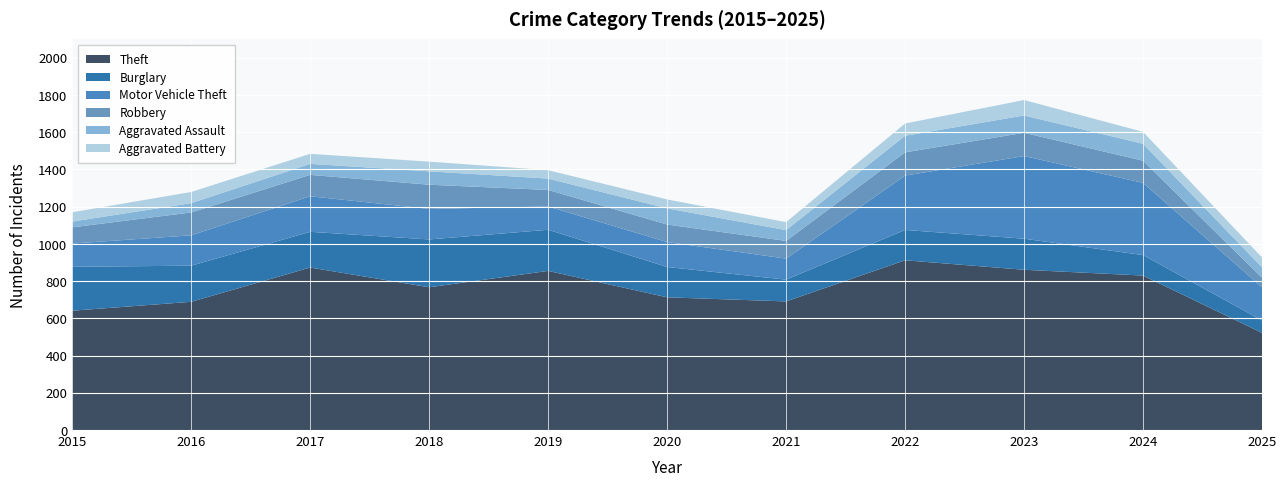

Reading right to left, list all the values displayed in this chart.

Theft: 522	830	861	912	691	713	855	767	873	689	641
Burglary: 67	110	167	163	117	163	221	257	192	194	236
Motor Vehicle Theft: 178	388	444	292	113	134	125	164	191	163	125
Robbery: 51	119	125	125	95	94	89	130	115	123	87
Aggravated Assault: 56	91	93	89	58	87	61	72	59	50	31
Aggravated Battery: 53	64	83	66	43	48	45	52	54	60	50